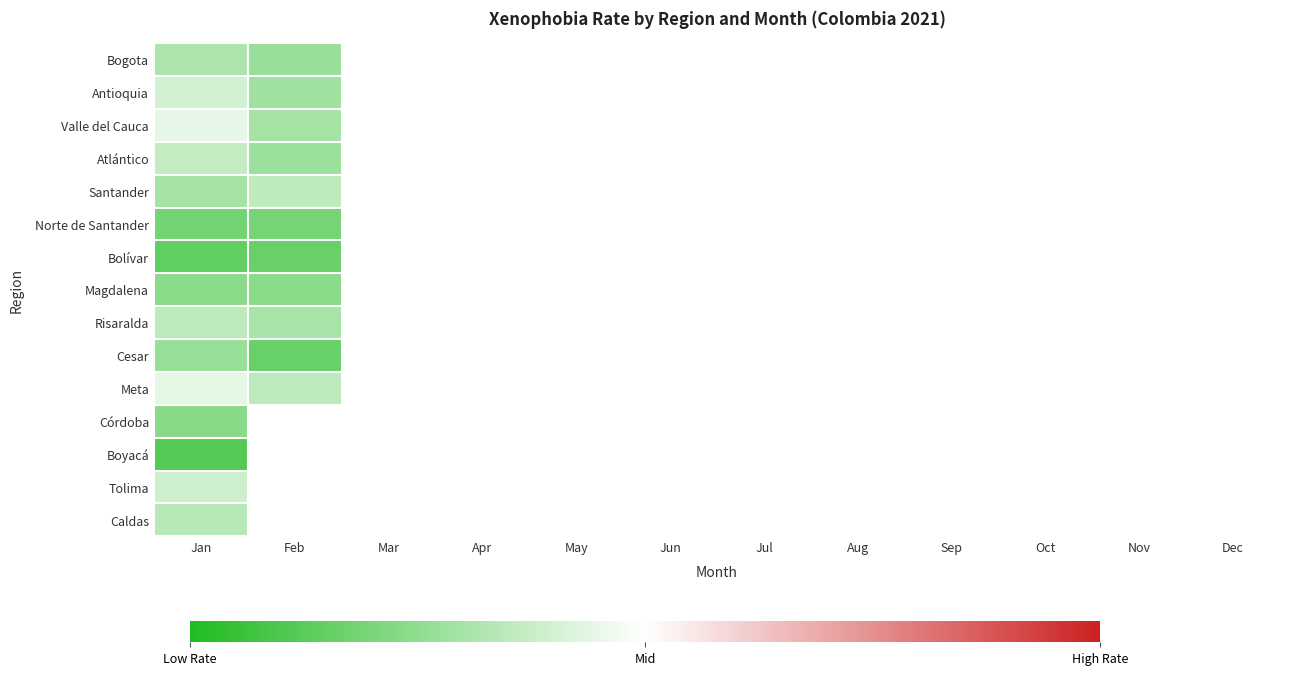

How many positive values does the Valle del Cauca series have?

2